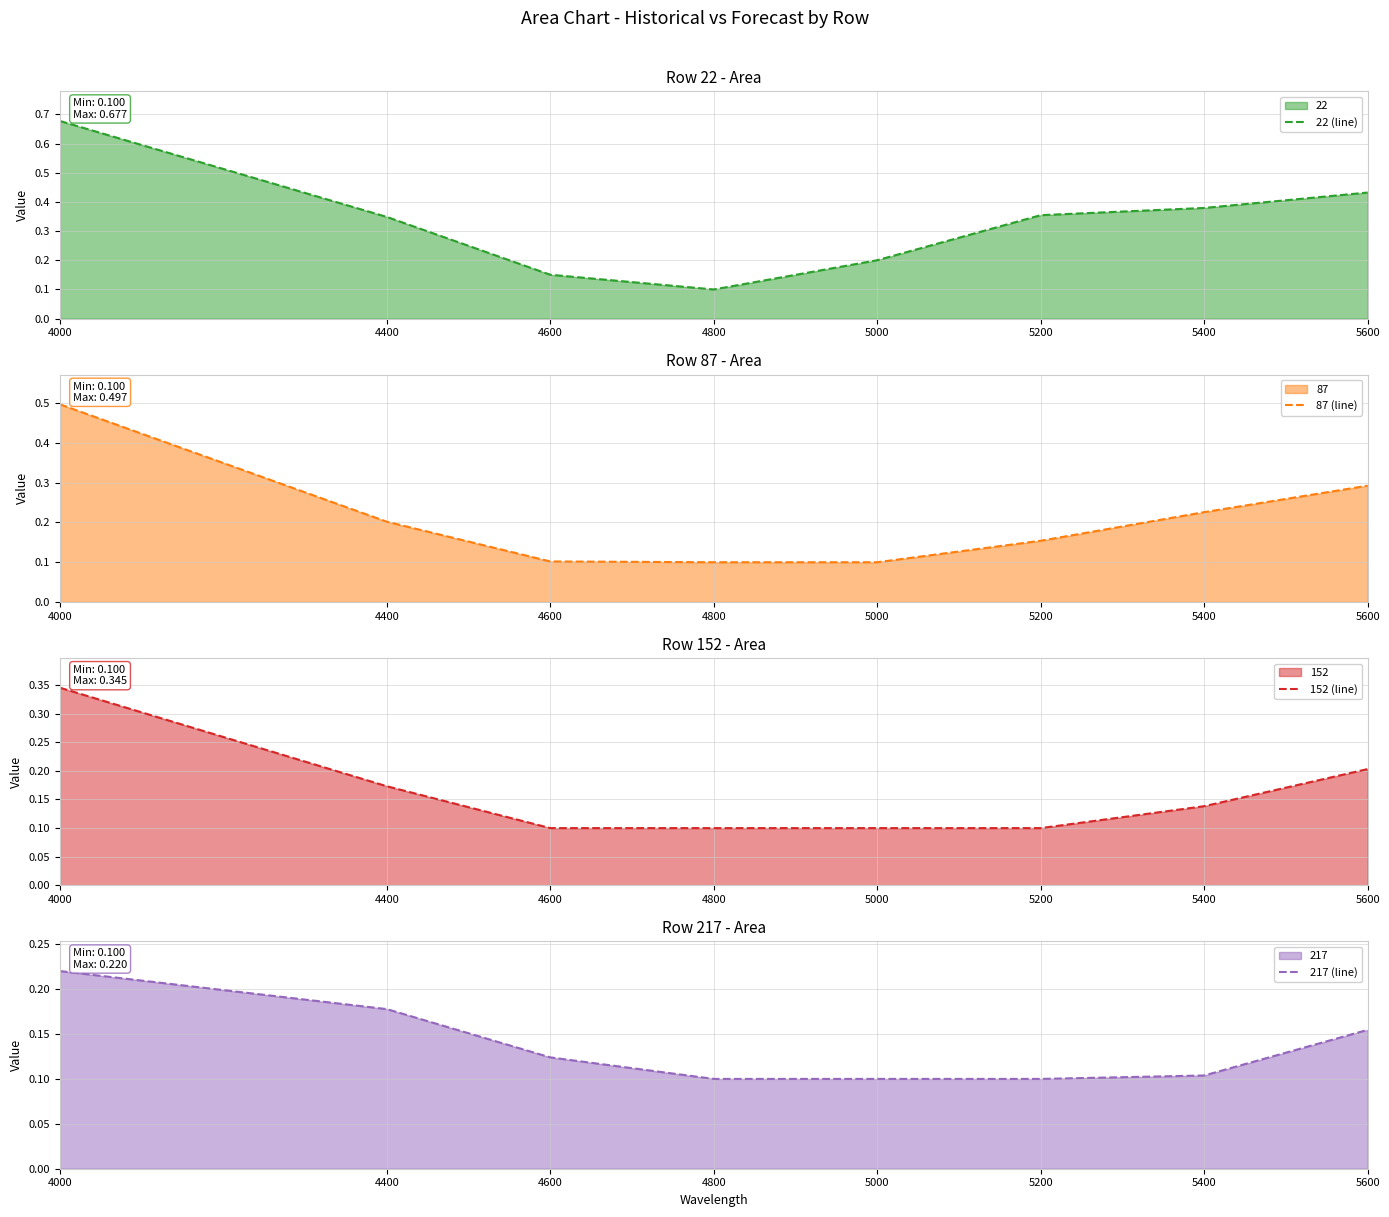

What is the minimum value shown in the chart?

0.1